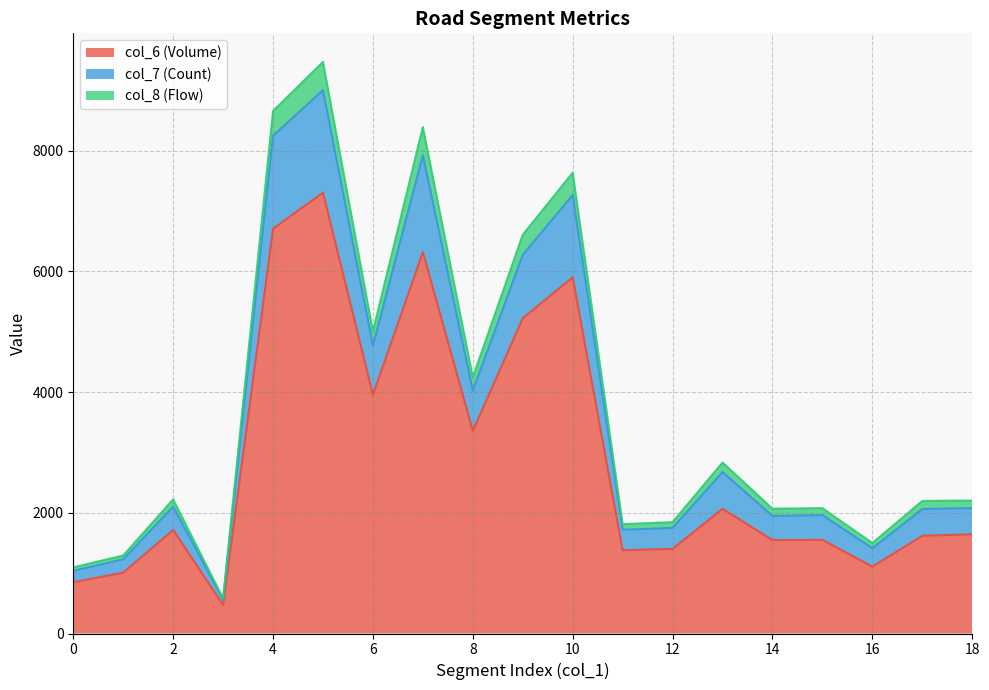

The value of col_6 (Volume) at 10 is 5905.0. True or false?

True